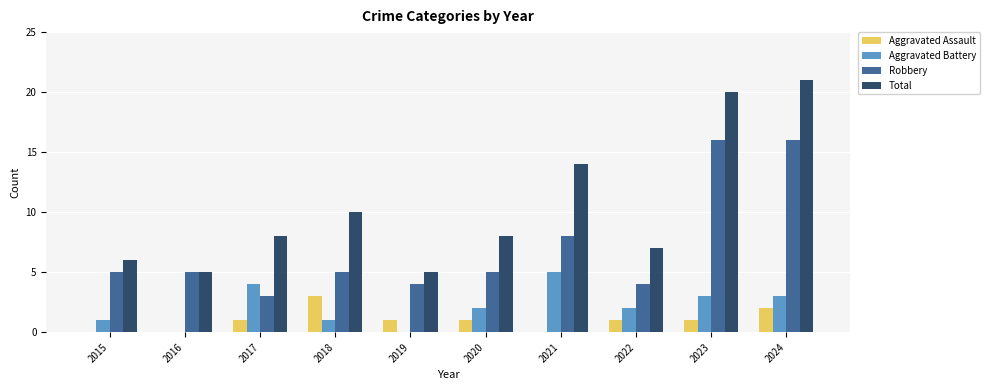

True or false: Aggravated Battery has a value of -2 at 2019.

False